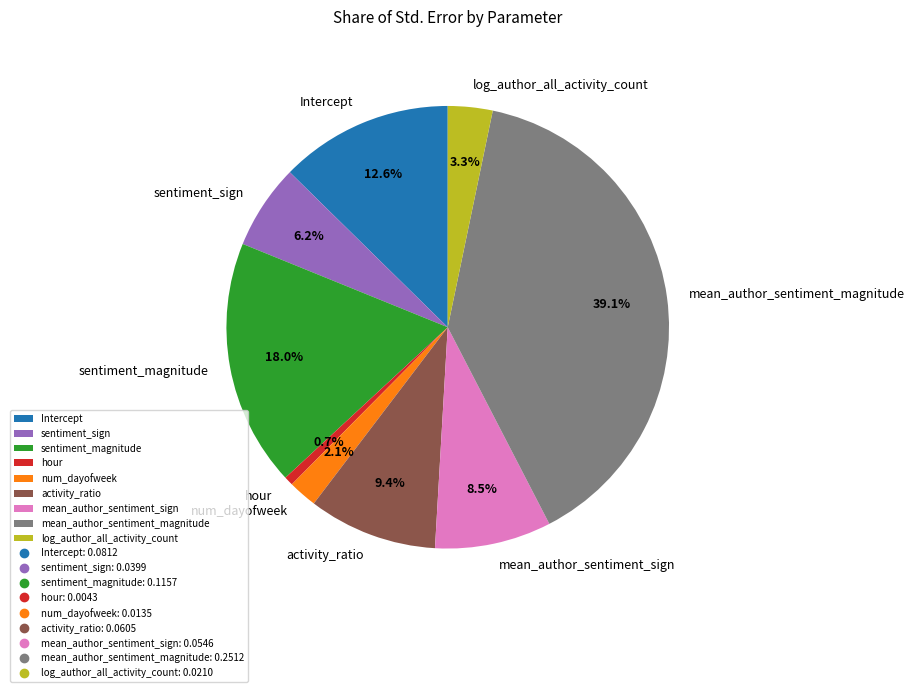

To the nearest percent, what portion does log_author_all_activity_count represent?

3%